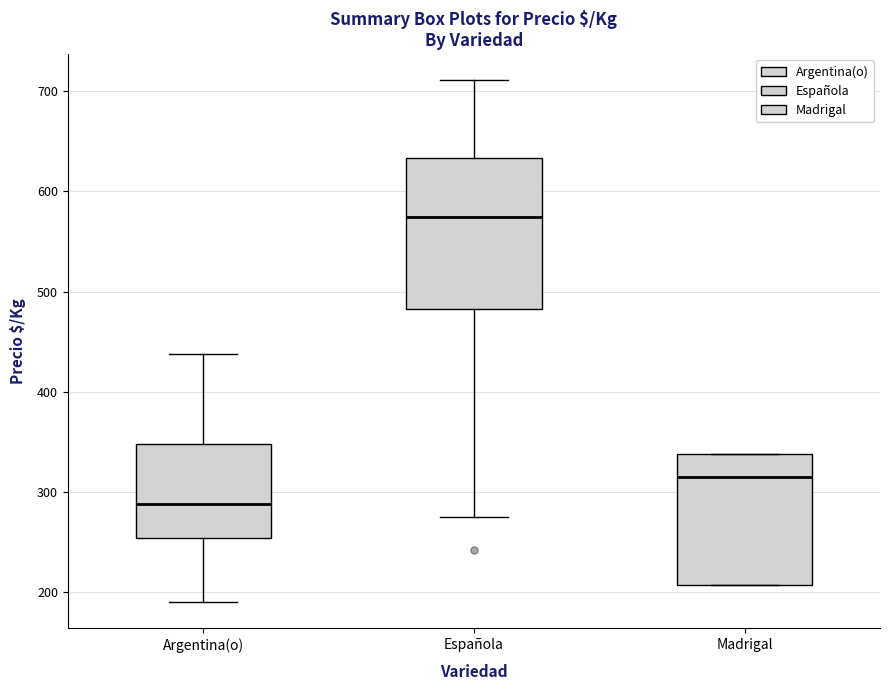

Which box has the lowest median line?

Argentina(o)